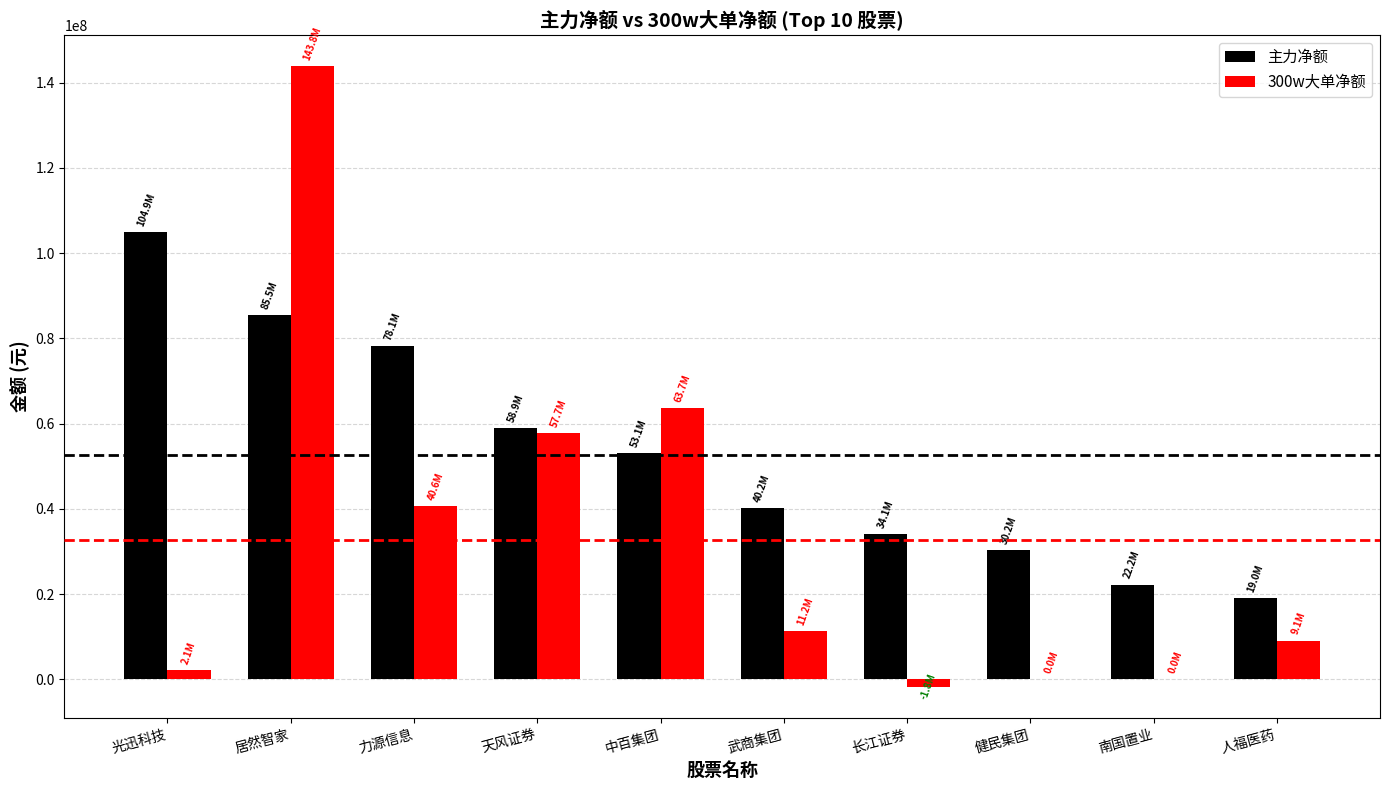

Which series has the largest total across all categories?

主力净额